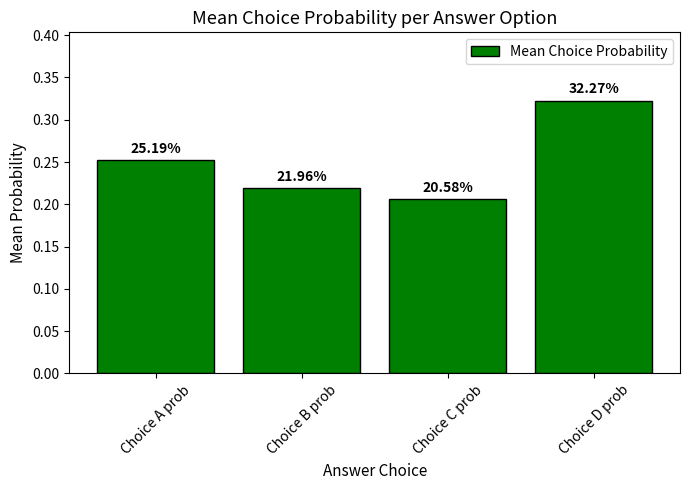

Count the values in the range 0 to 1.

4